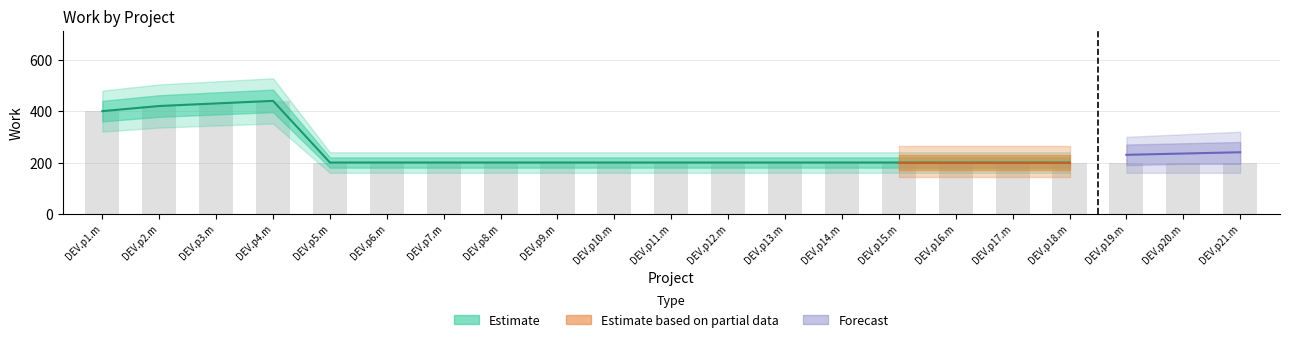

The chart shows a value of 200 at DEV.p18.m. True or false?

True